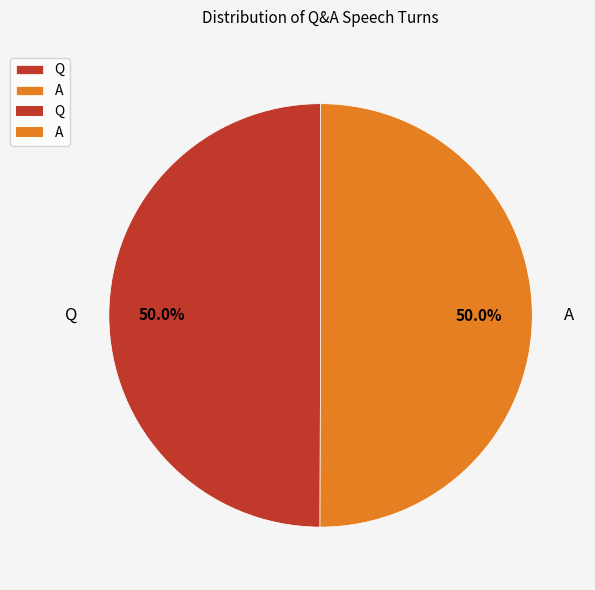

Approximately how many times larger is the value at Q compared to A?

1.0